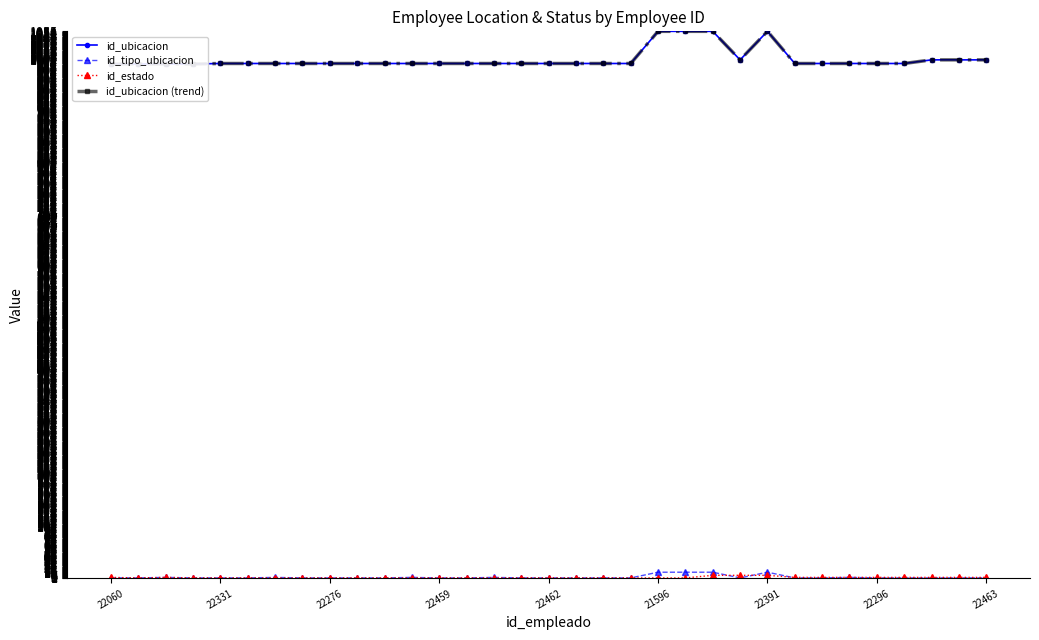

How many data points in id_ubicacion are less than 993?

4